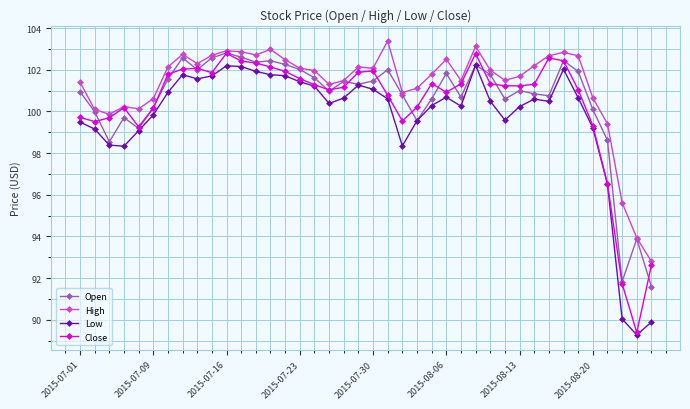

What is the minimum value for Close?

89.4